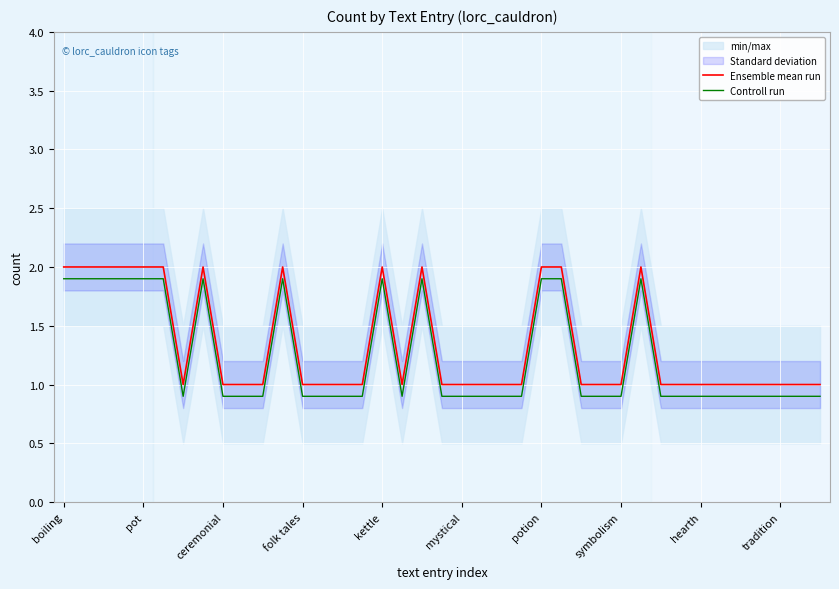

What is the sum of all Ensemble mean run values?

52.0